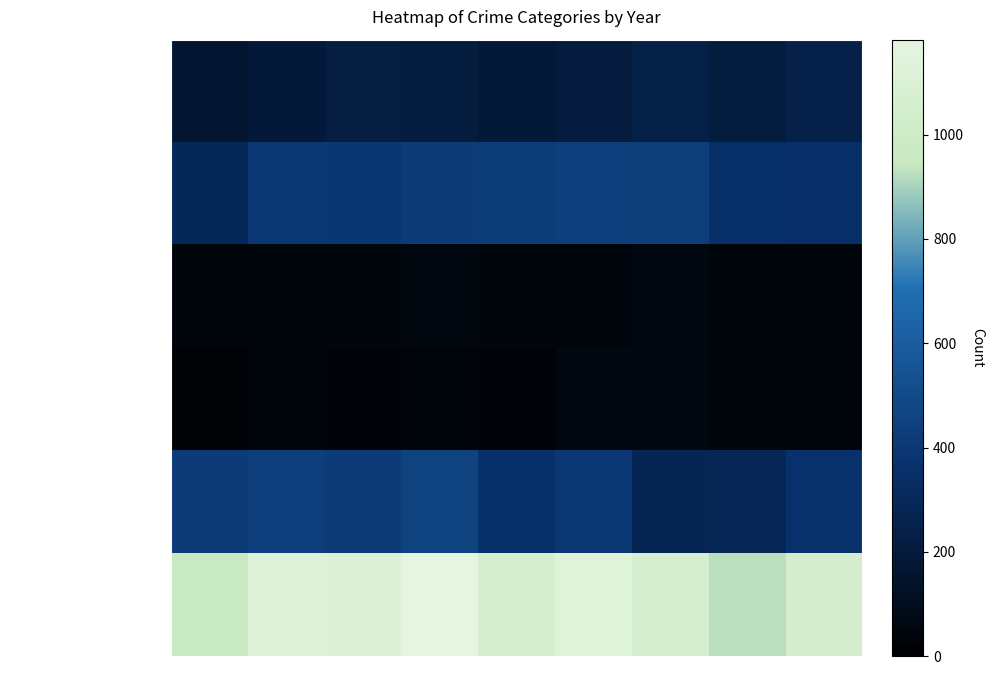

Which label corresponds to the smallest value in the chart?

2015